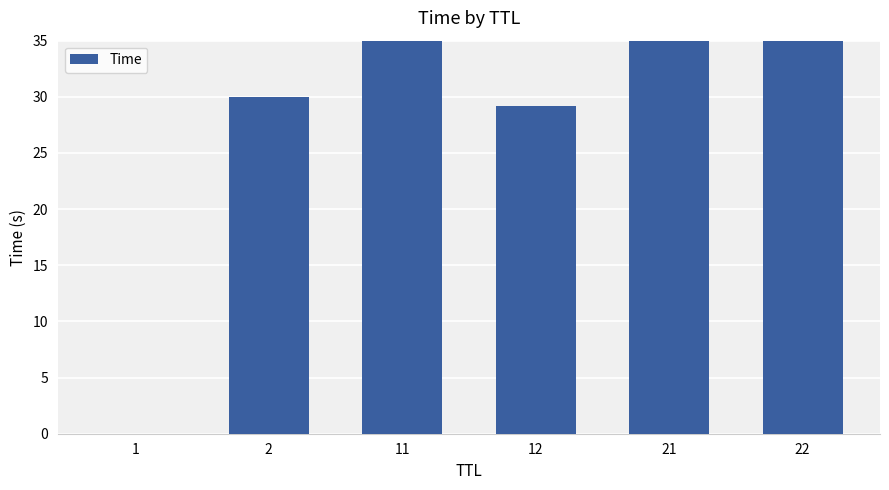

List the labels in order of value, smallest first.

1, 12, 2, 11, 21, 22